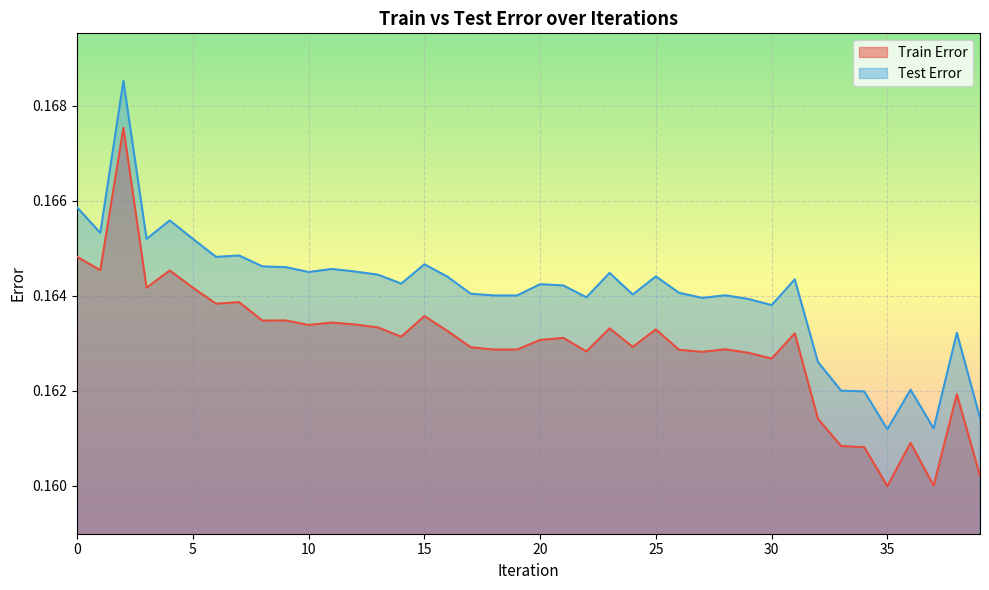

List the labels in order of Test Error value, smallest first.

35, 37, 39, 34, 33, 36, 32, 38, 30, 29, 27, 22, 19, 18, 28, 24, 17, 26, 21, 20, 14, 31, 16, 25, 13, 23, 10, 12, 11, 9, 8, 15, 6, 7, 3, 5, 1, 4, 0, 2